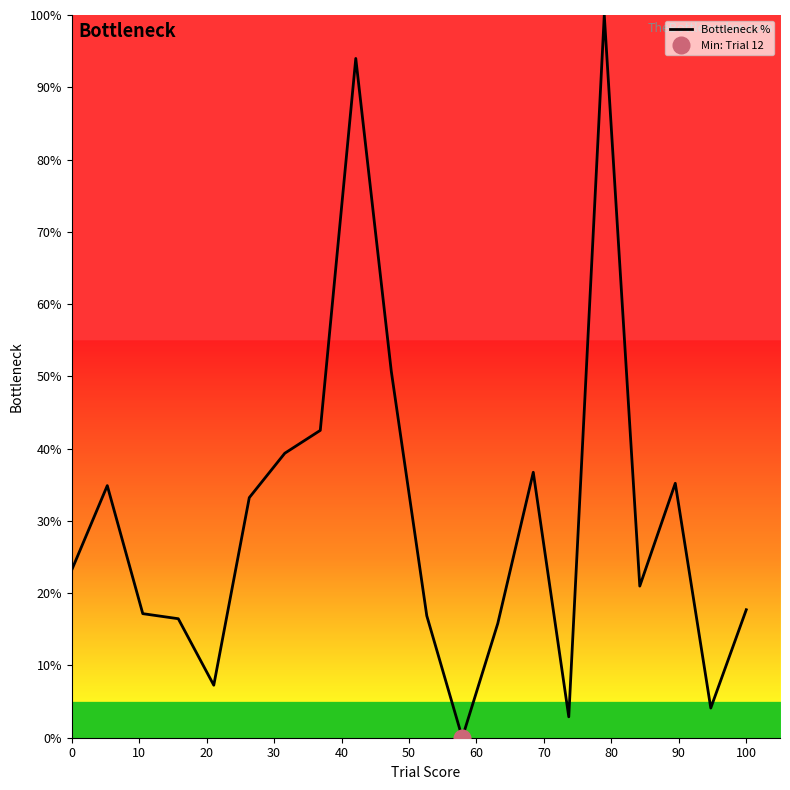

How many data points does each series have?

20